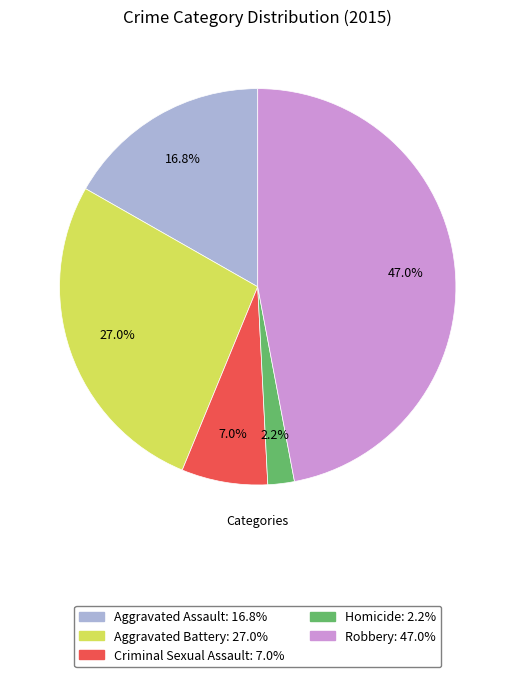

Does Aggravated Assault account for over 50% of the chart?

No